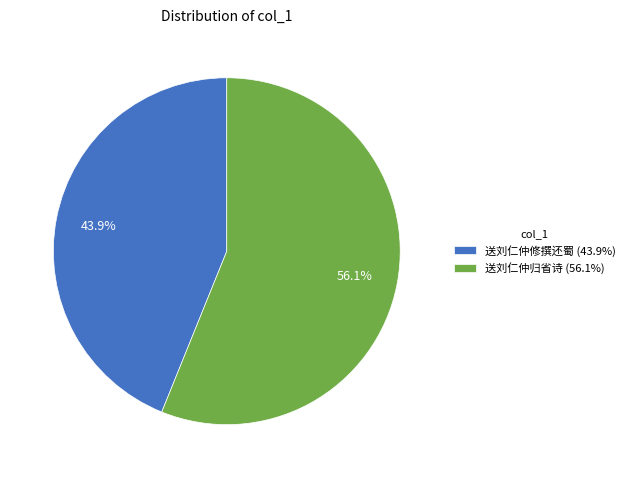

Between 送刘仁仲归省诗 and 送刘仁仲修撰还蜀, which is larger?

送刘仁仲归省诗